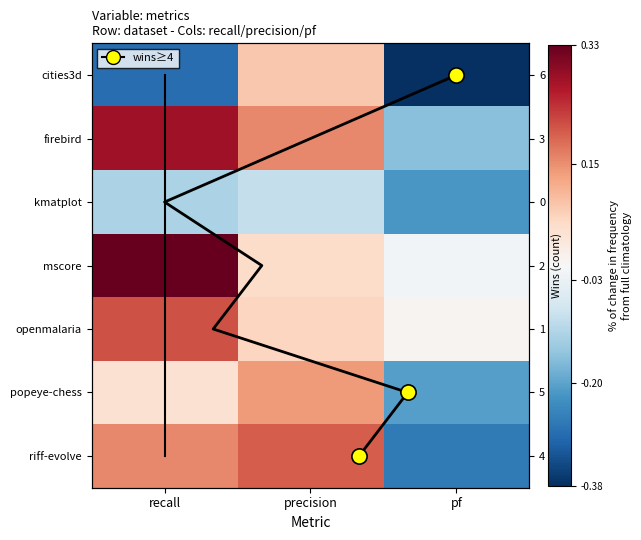

At how many categories does at least one series exceed 0?

3